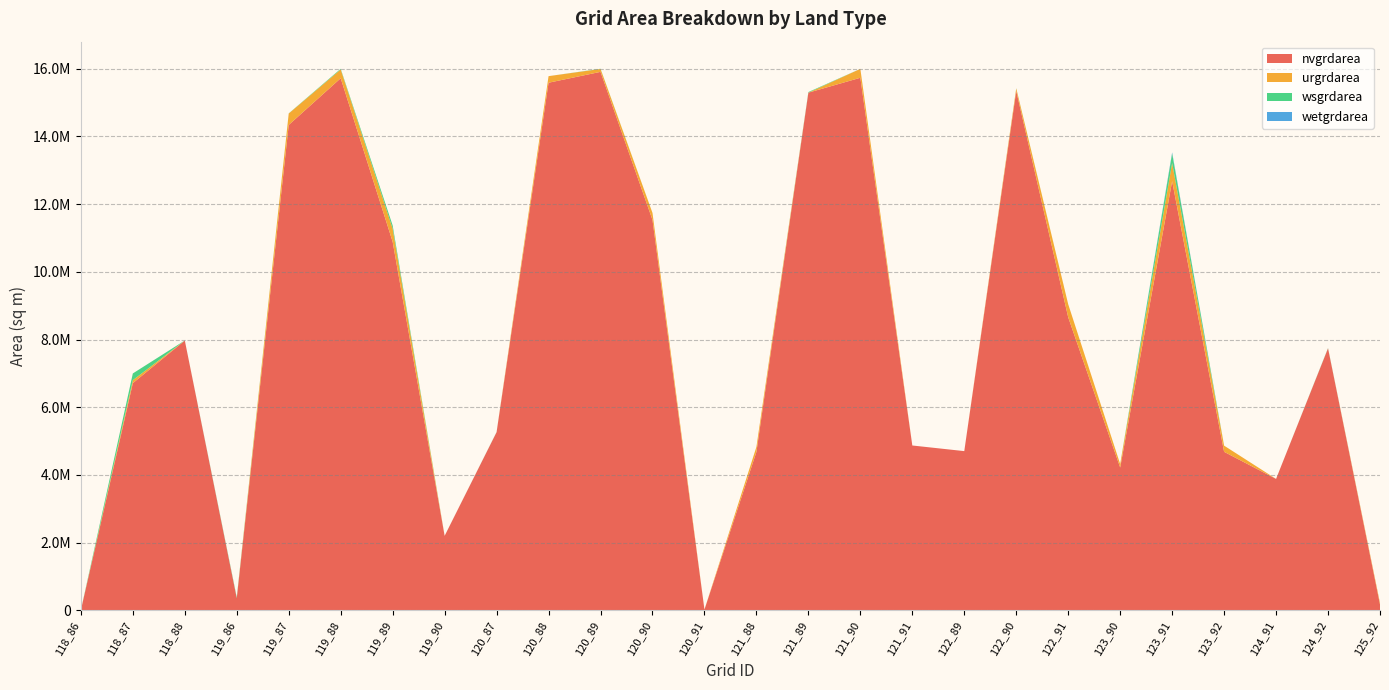

Reading left to right, list all the values displayed in this chart.

nvgrdarea: 4500	6712200	7971300	360000	14340600	15721200	10889100	2201400	5264100	15588000	15909300	11535300	23400	4681800	15294600	15734700	4870800	4704300	15345900	8657100	4220100	12679200	4683600	3883500	7740900	172800
urgrdarea: 0	88200	0	0	337500	259200	386100	0	0	194400	85500	206100	0	147600	0	262800	0	0	75600	386100	102600	536400	182700	0	0	45900
wsgrdarea: 900	198900	1800	27900	4500	19800	96300	0	4500	0	6300	0	0	0	18000	900	0	0	5400	0	0	283500	0	0	9000	0
wetgrdarea: 0	0	0	0	0	0	0	0	0	0	0	0	0	0	0	0	0	0	0	0	0	31500	0	0	0	0